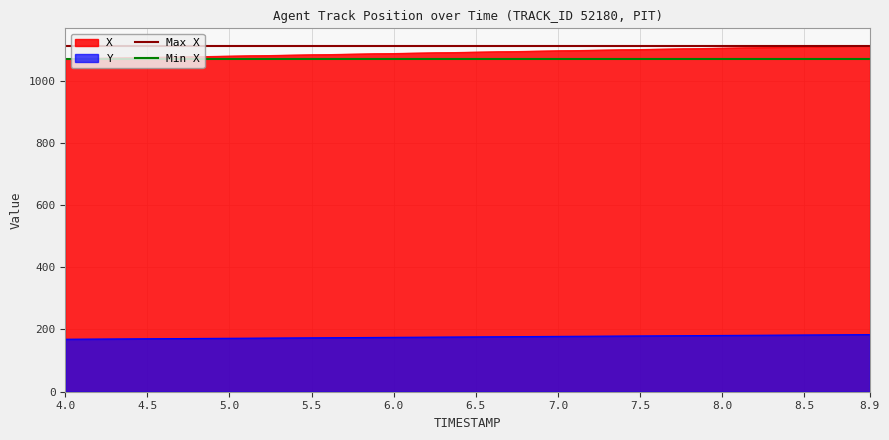

What is the lowest value of the Y series?

168.8